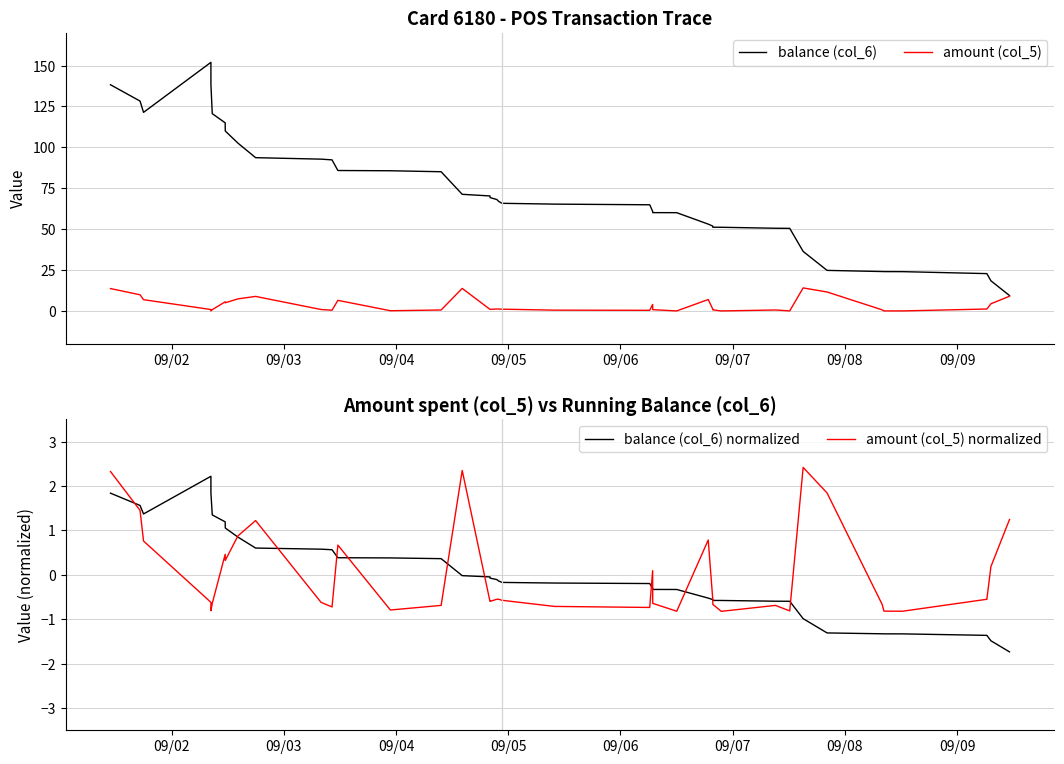

What is the minimum value for balance (col_6)?

9.4